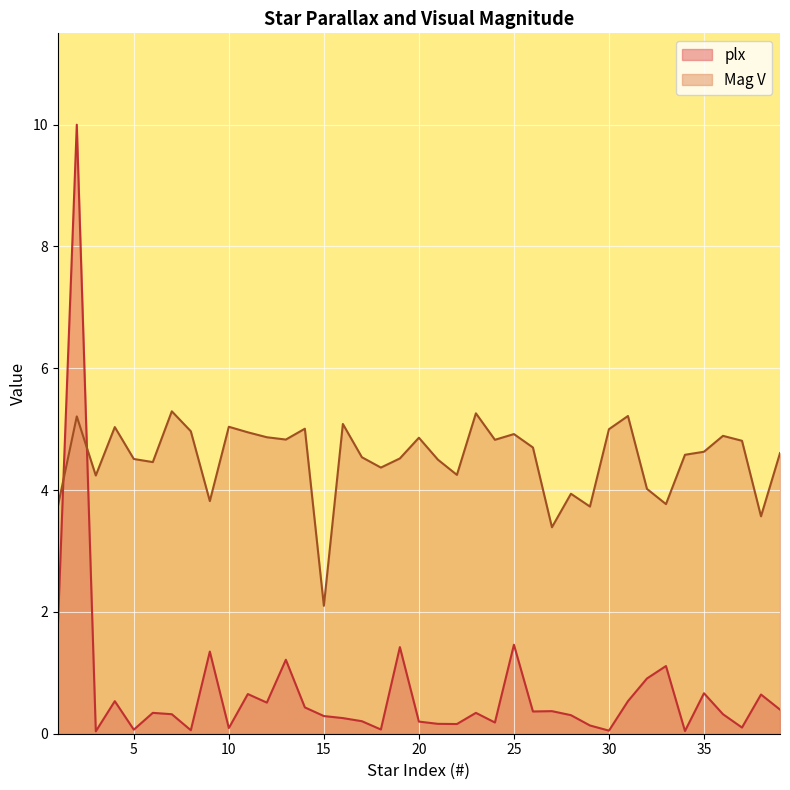

Which label corresponds to the largest value in the chart?

2